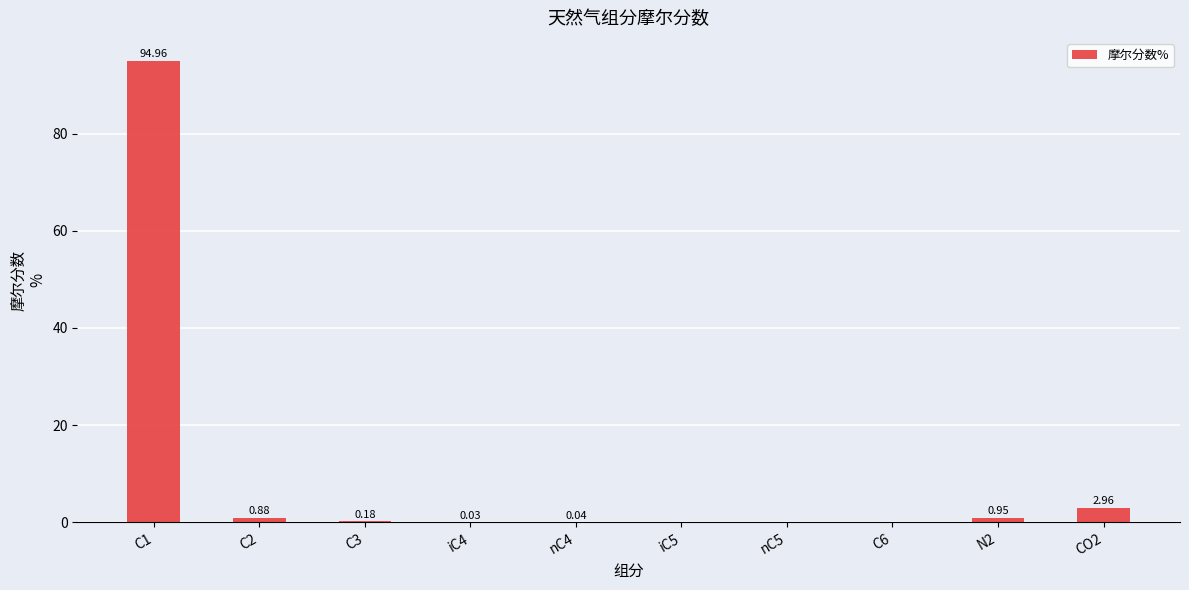

How many values are above zero?

7